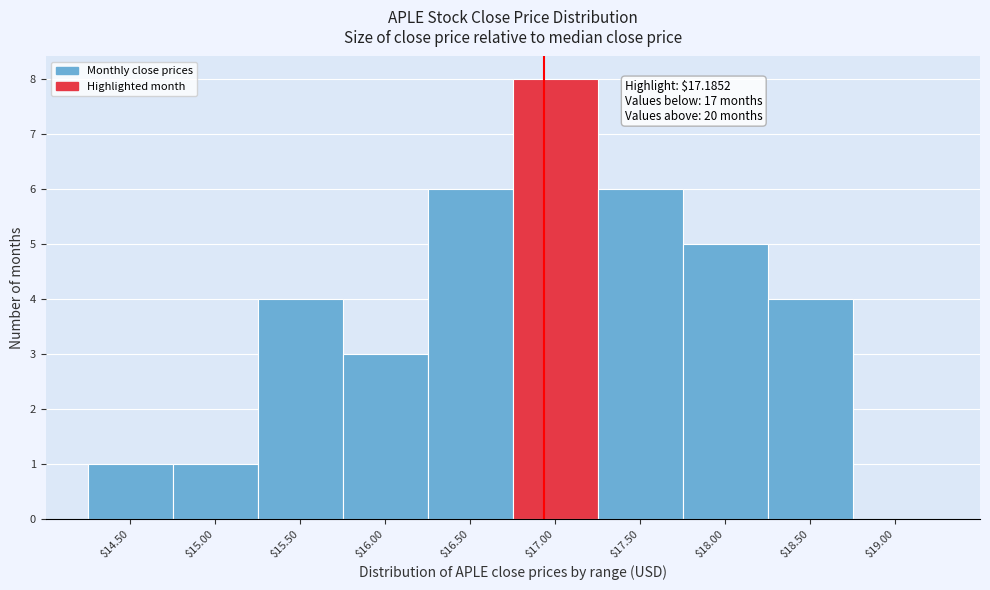

What is the approximate value at $16.50?

6